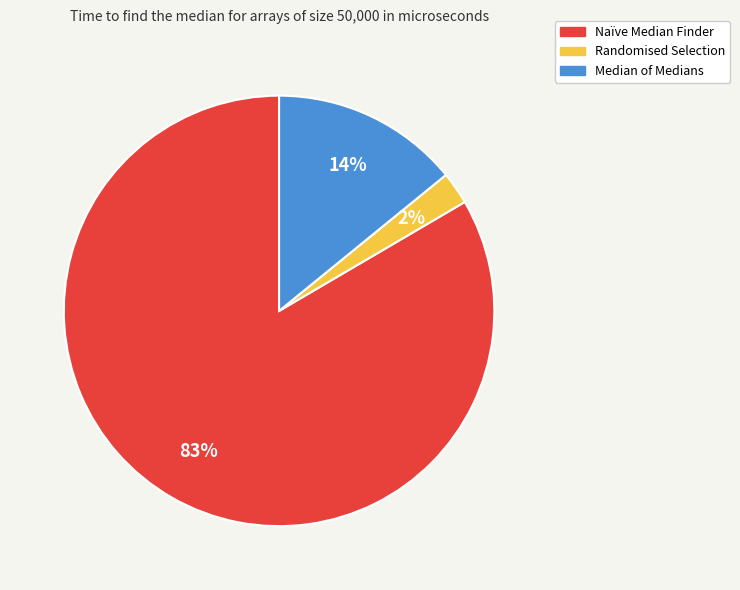

What is the largest slice in the pie chart?

Naïve Median Finder